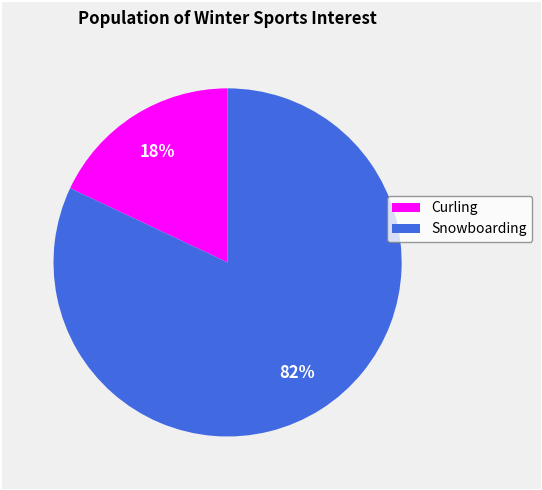

The Snowboarding slice represents 82% of the pie. True or false?

True